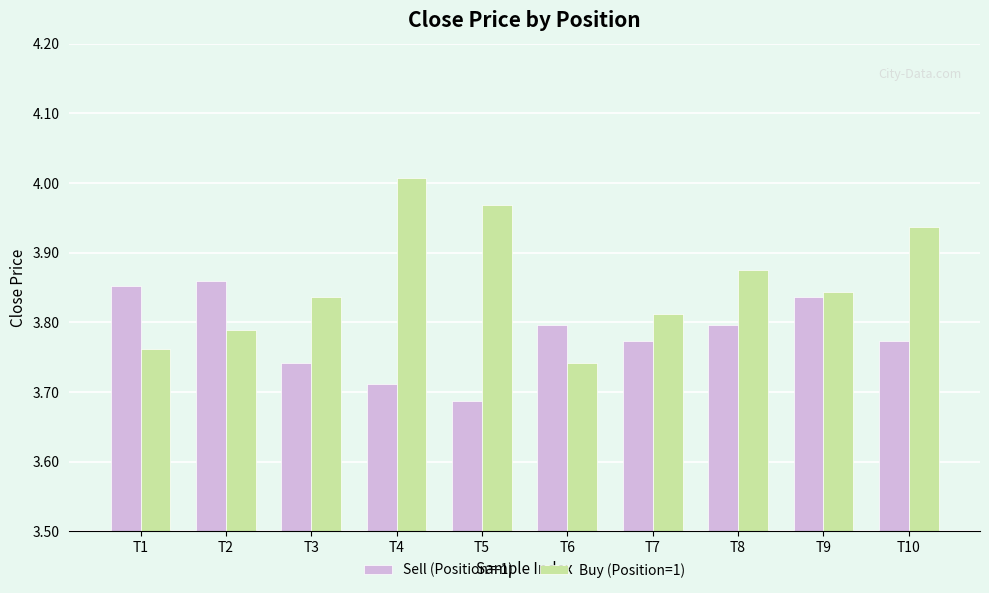

List the series in order of their peak value, highest first.

Buy (Position=1), Sell (Position=-1)